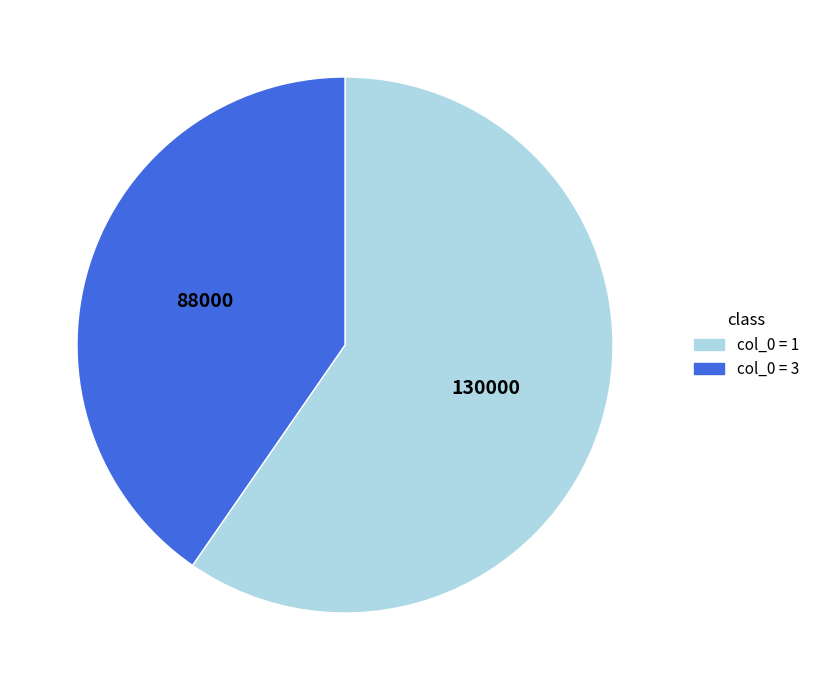

How many segments does this pie chart have?

2